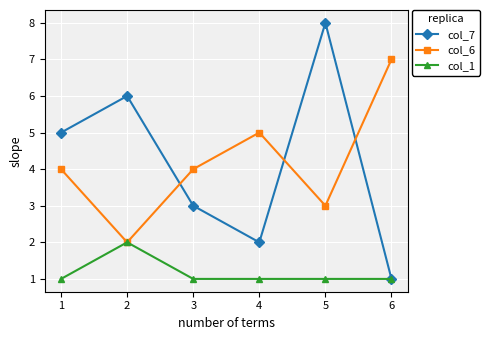

What is the total value across all series at 1?

10